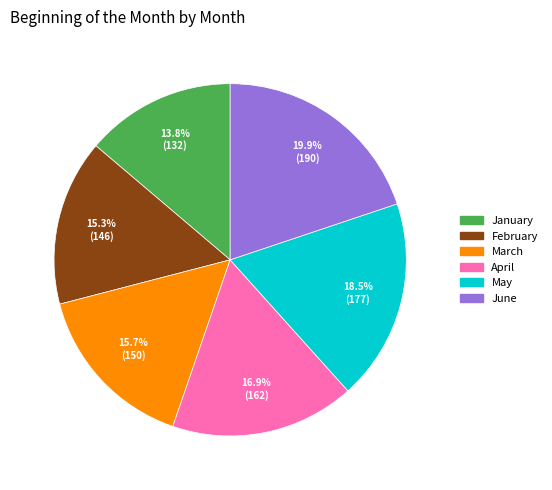

True or false: May accounts for 26% of the total.

False